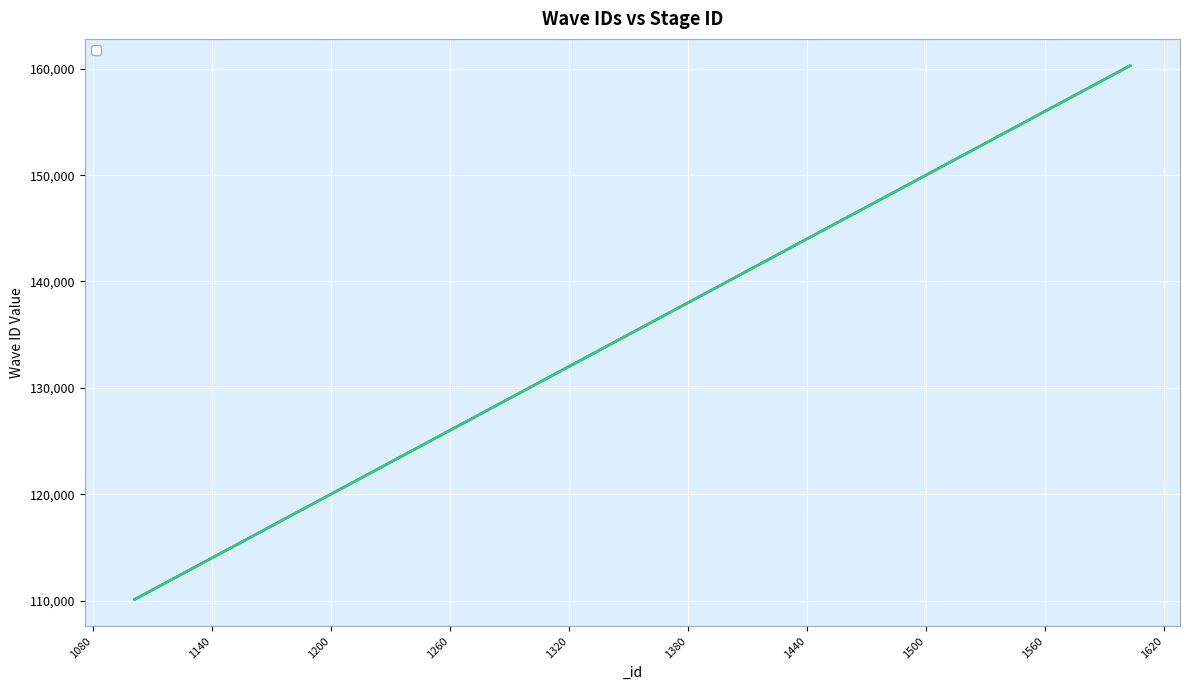

What is the smallest value displayed?

110101